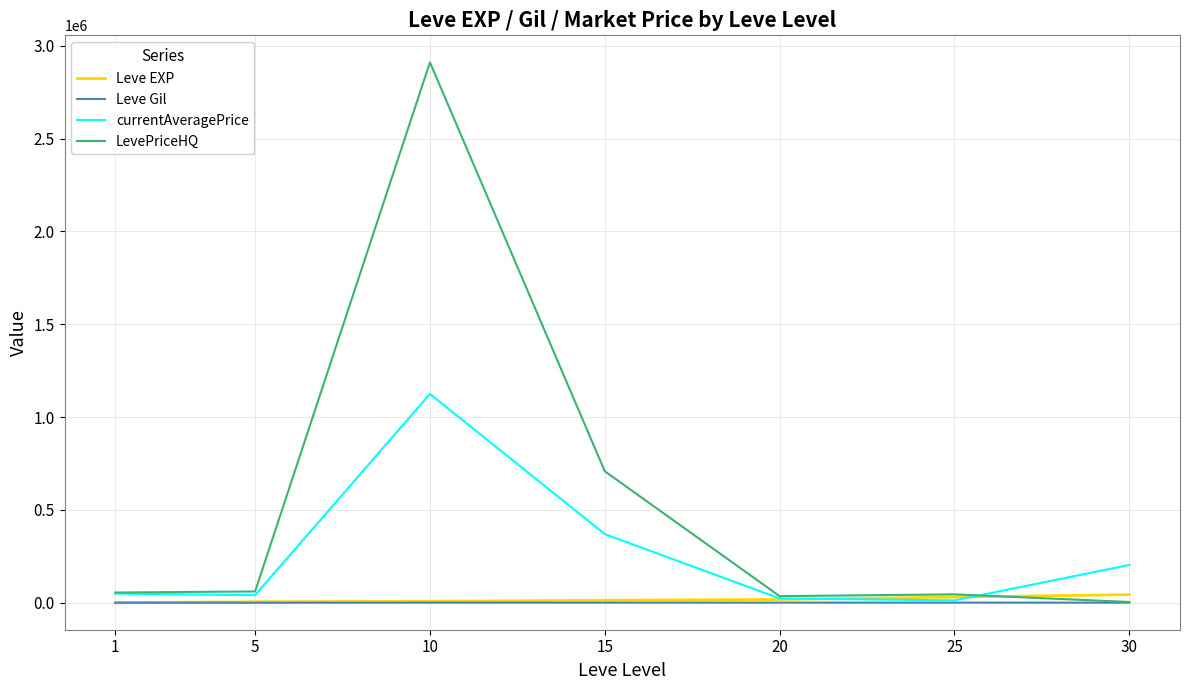

Which label corresponds to the largest value in the chart?

10